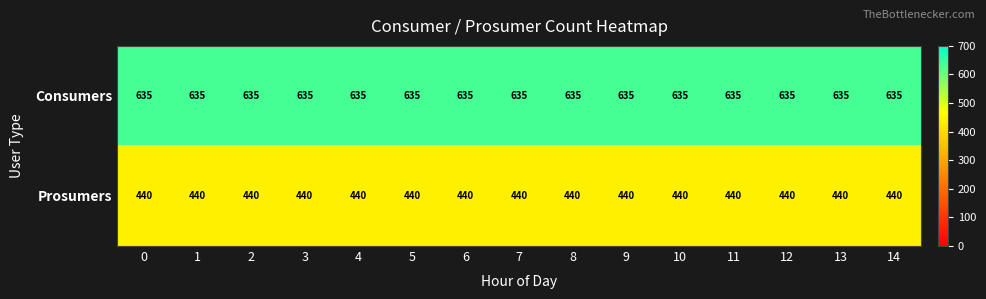

At how many categories does at least one series exceed 577?

15